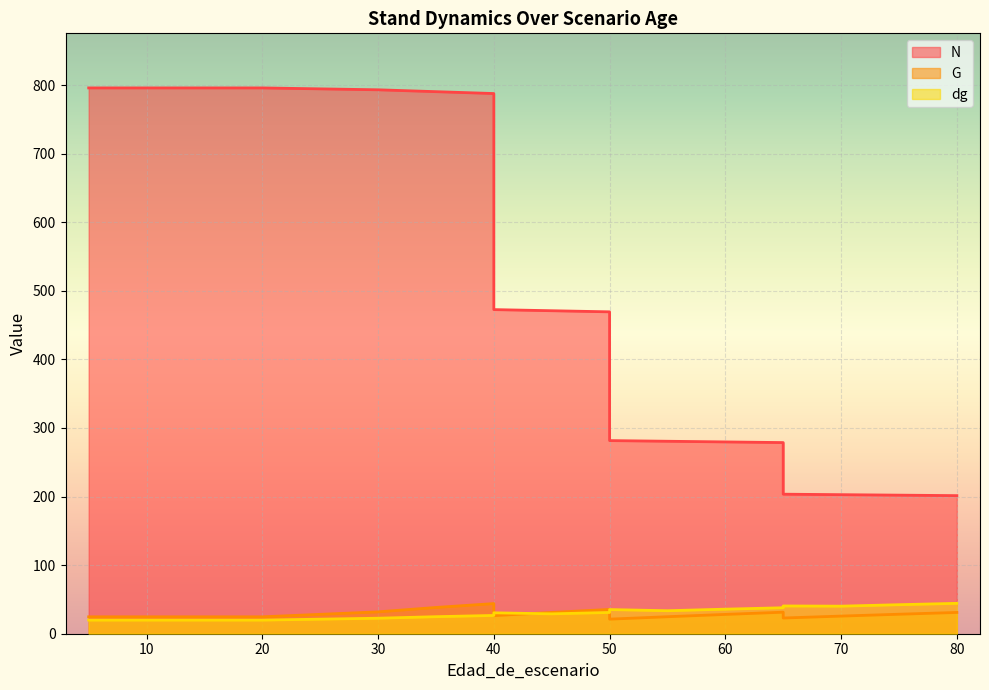

What is the approximate value of G at 75?

28.4